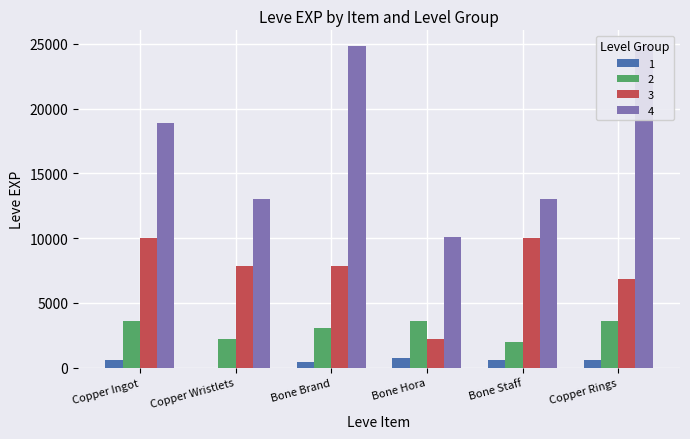

Which category has the lowest value in the 2 series?

Bone Staff